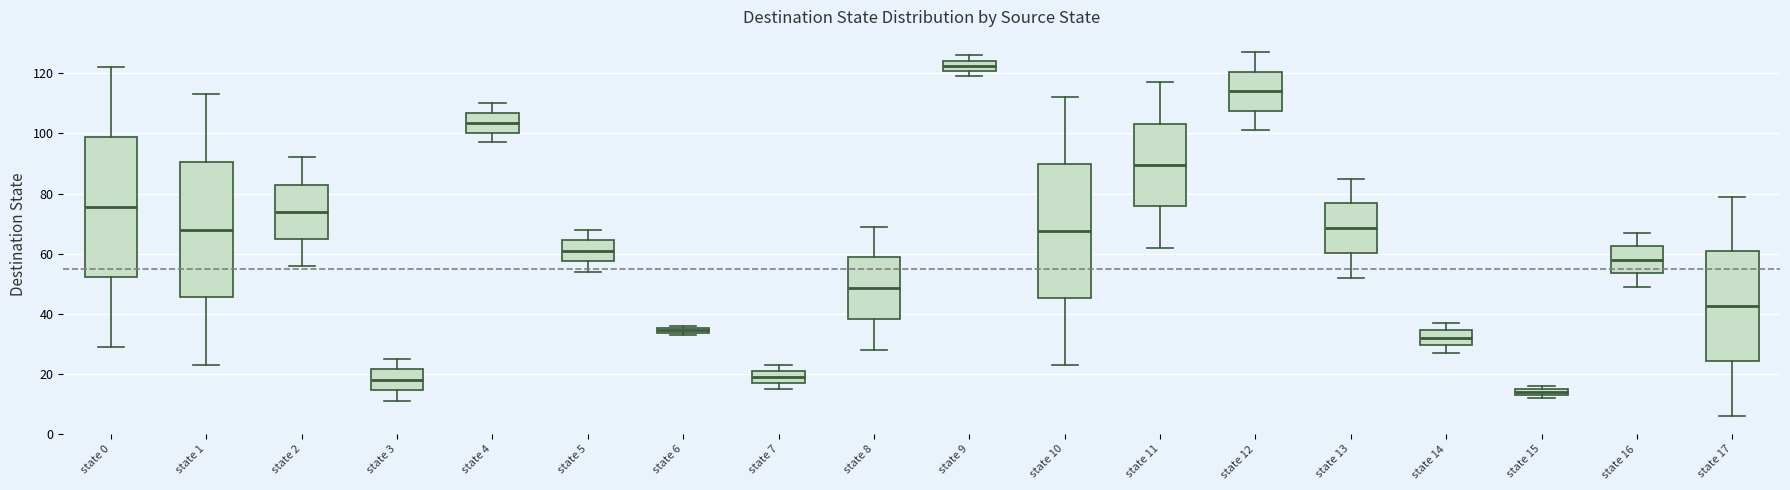

Where does the upper whisker of the box for state 12 end on the y-axis? The values are not printed on the chart, so give them approximately, as read against the axis.

128